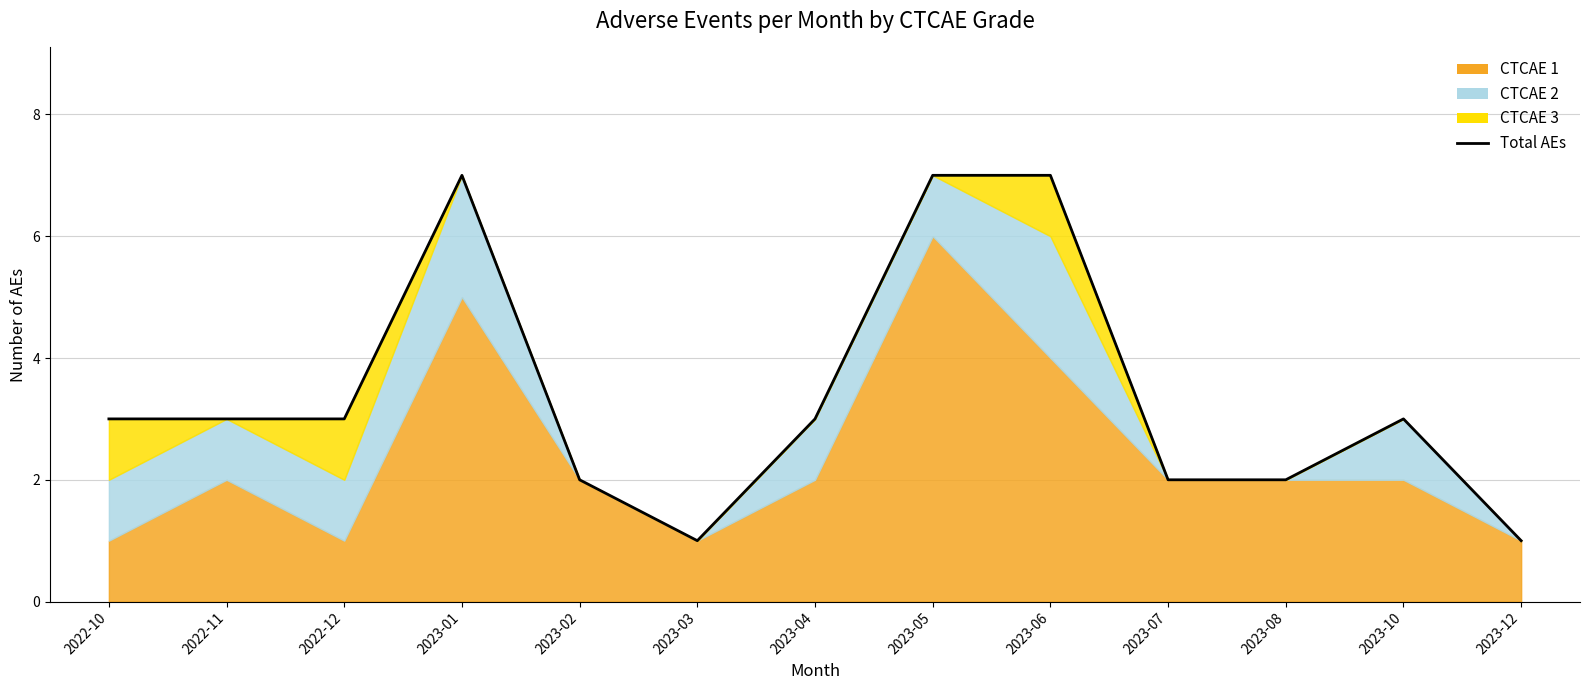

Does the chart display data point markers on the line(s)?

No